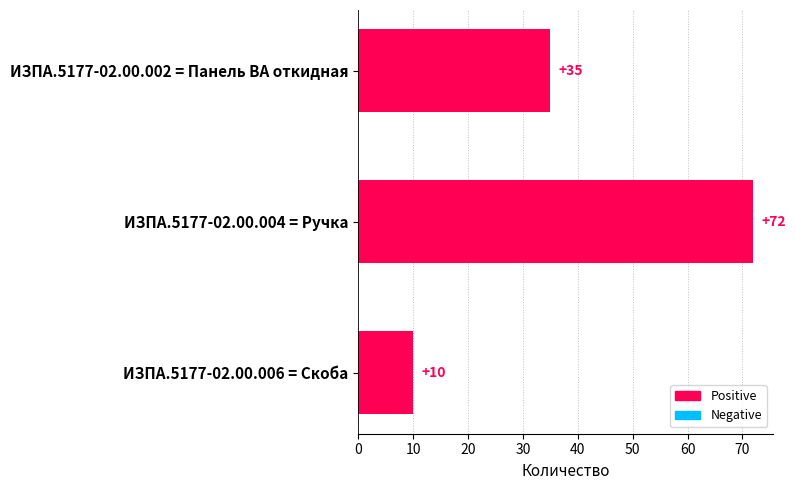

Which label corresponds to the largest value in the chart?

ИЗПА.5177-02.00.004 = Ручка